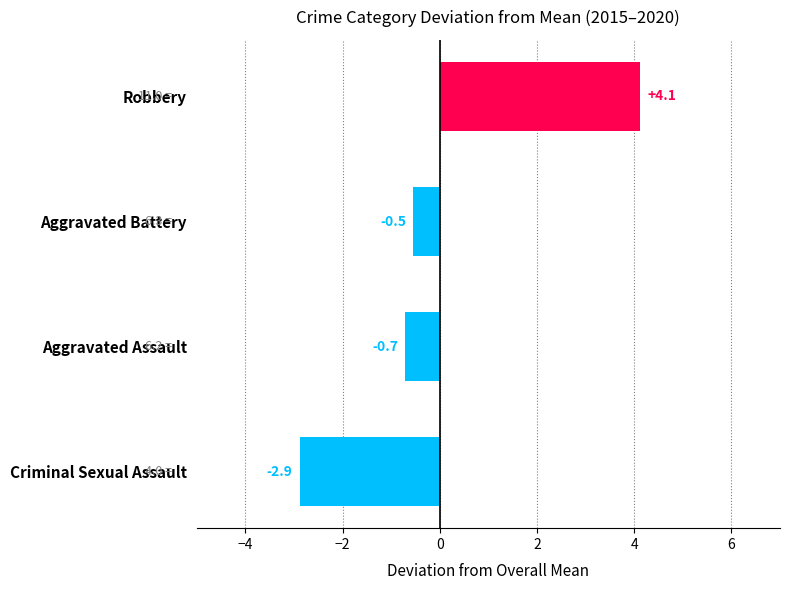

How many bars are there in total?

4